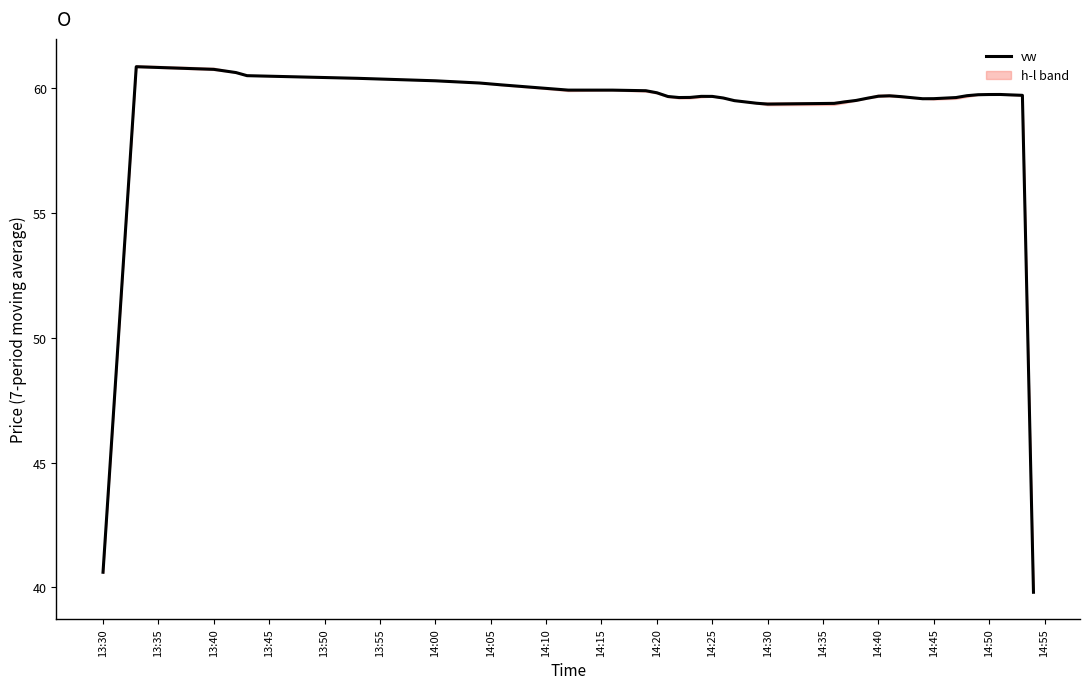

What is the maximum value for vw?

60.9